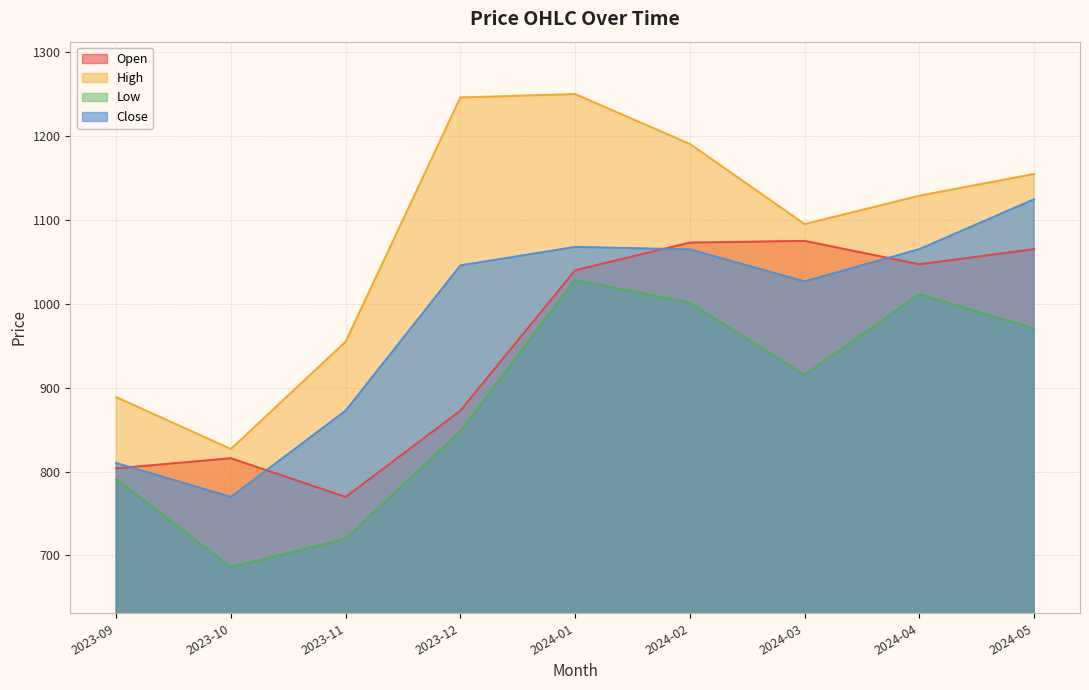

Which has a higher value, 2024-02 or 2024-05?

2024-02